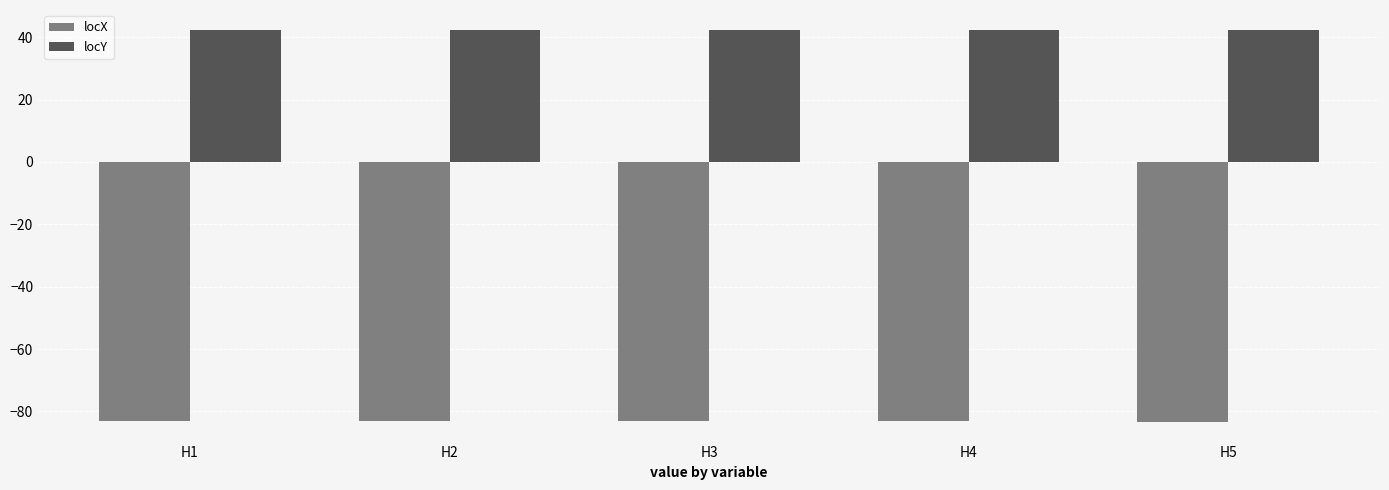

What is the highest value of the locY series?

42.4